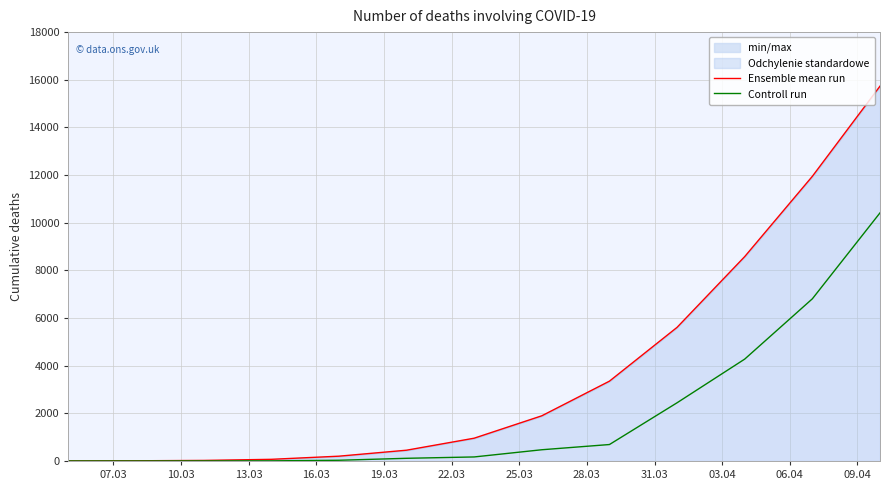

Reading left to right, list all the values displayed in this chart.

Ensemble mean run: 4	8	23	69	201	452	956	1896	3350	5609	8579	11948	15732
Controll run: 0	0	3	5	30	112	169	471	690	2443	4276	6807	10413